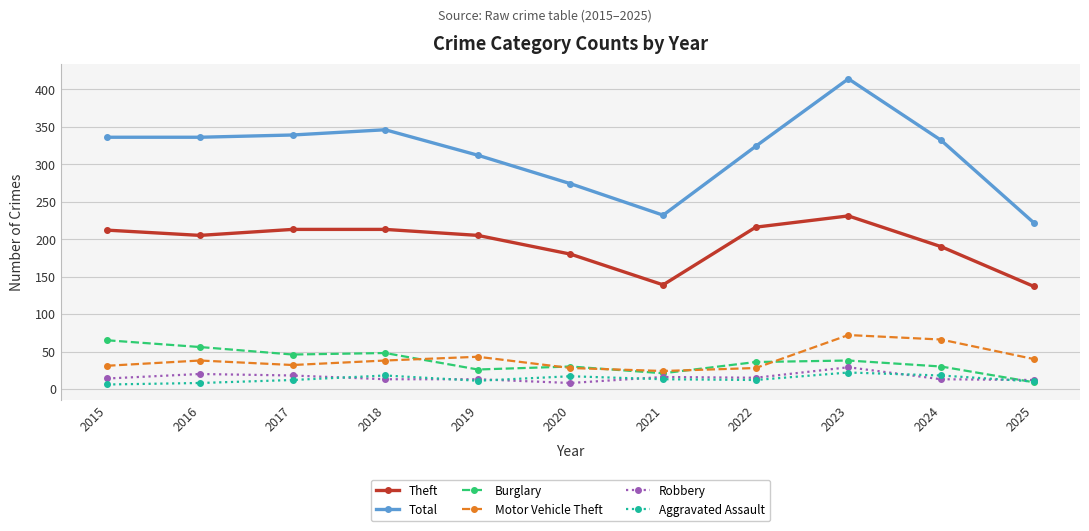

What is the difference between the maximum and minimum values in the Aggravated Assault series?

16